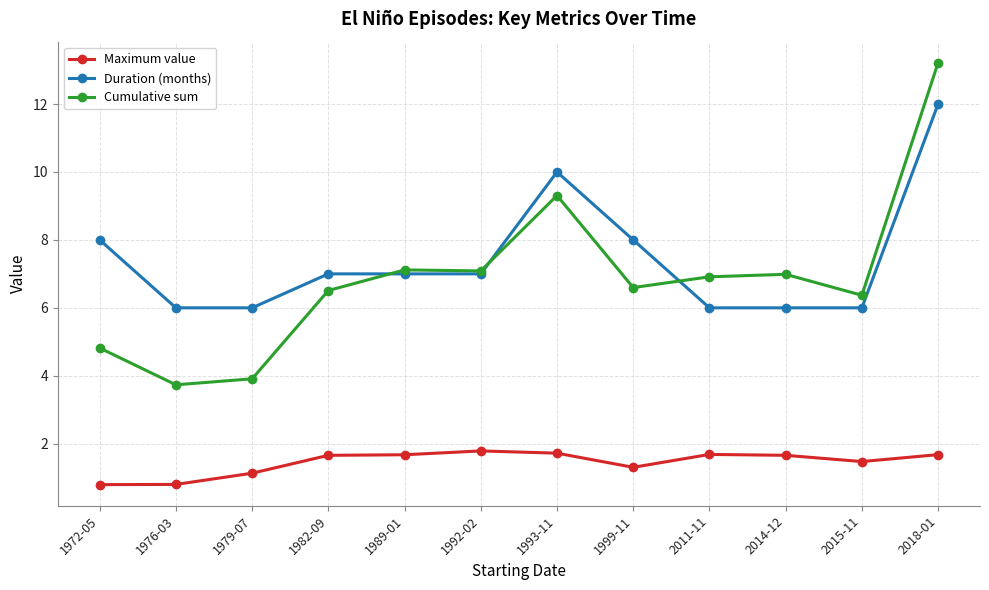

What is the label of the 1st point from the left?

1972-05